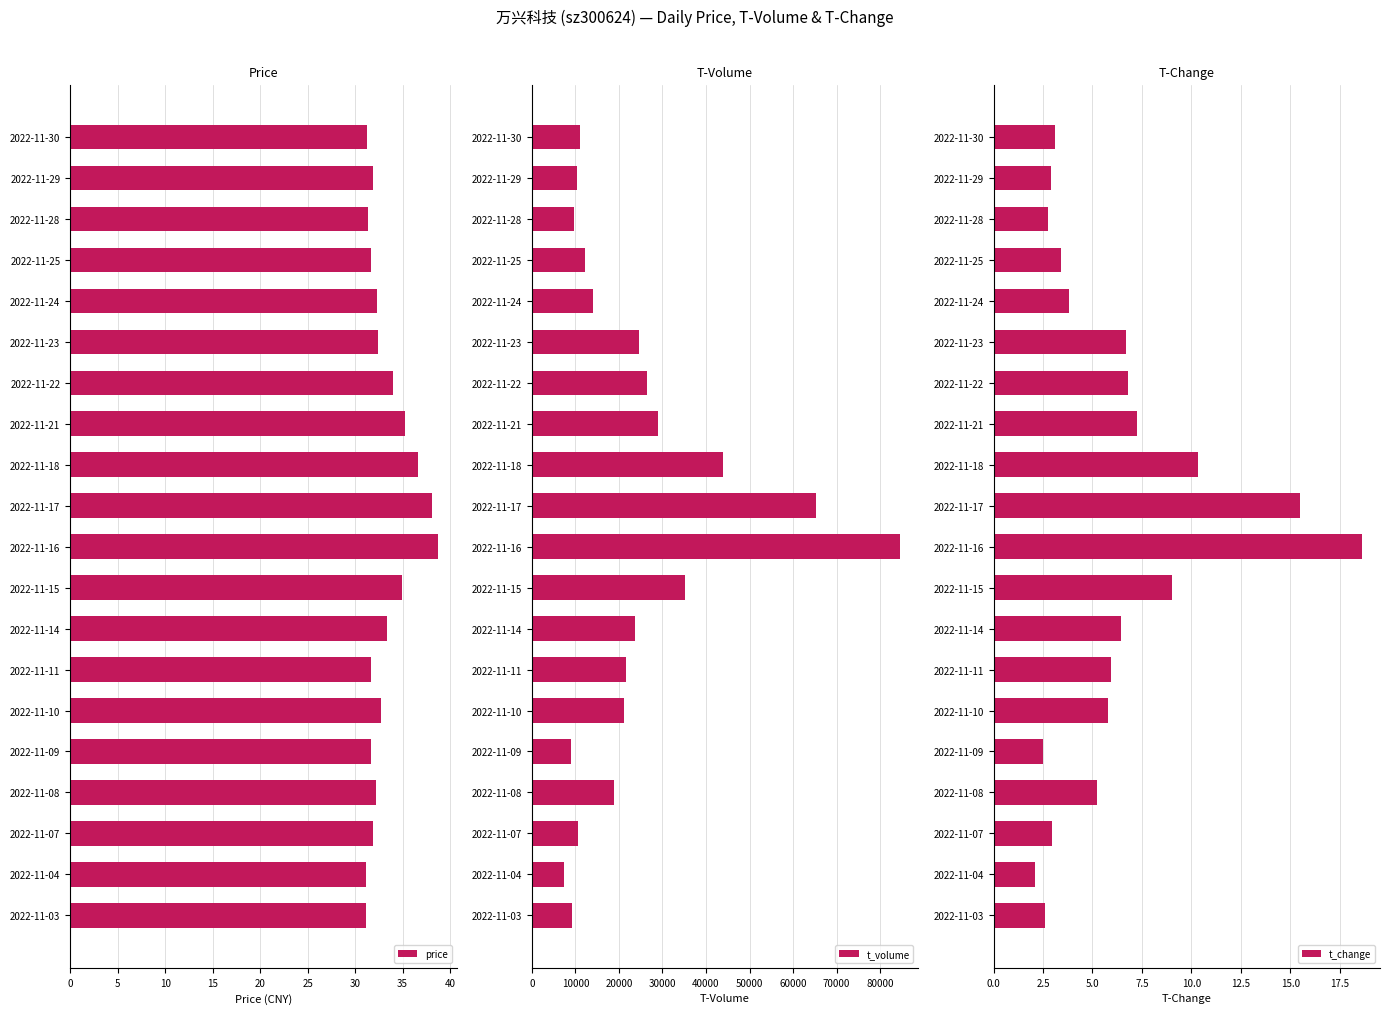

Are the bars grouped side by side (vs. stacked)?

Yes